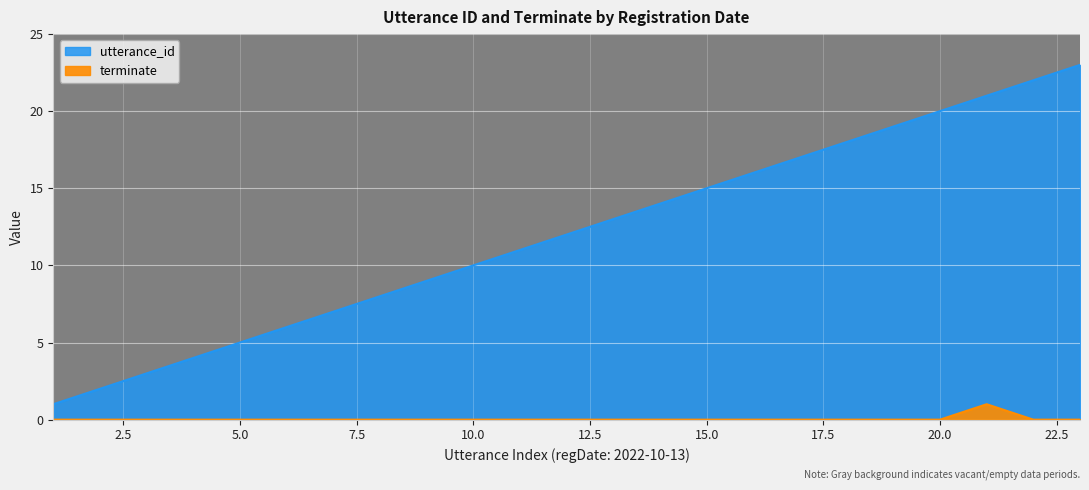

True or false: terminate has a value of 0 at 2022-10-13 16:29:41.

True